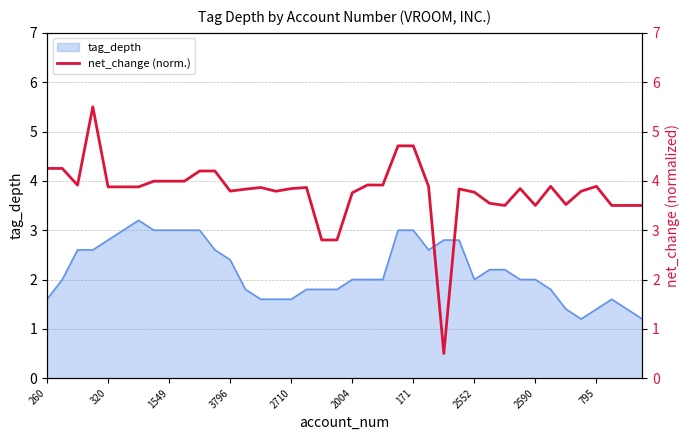

How many data points are less than 3?

3